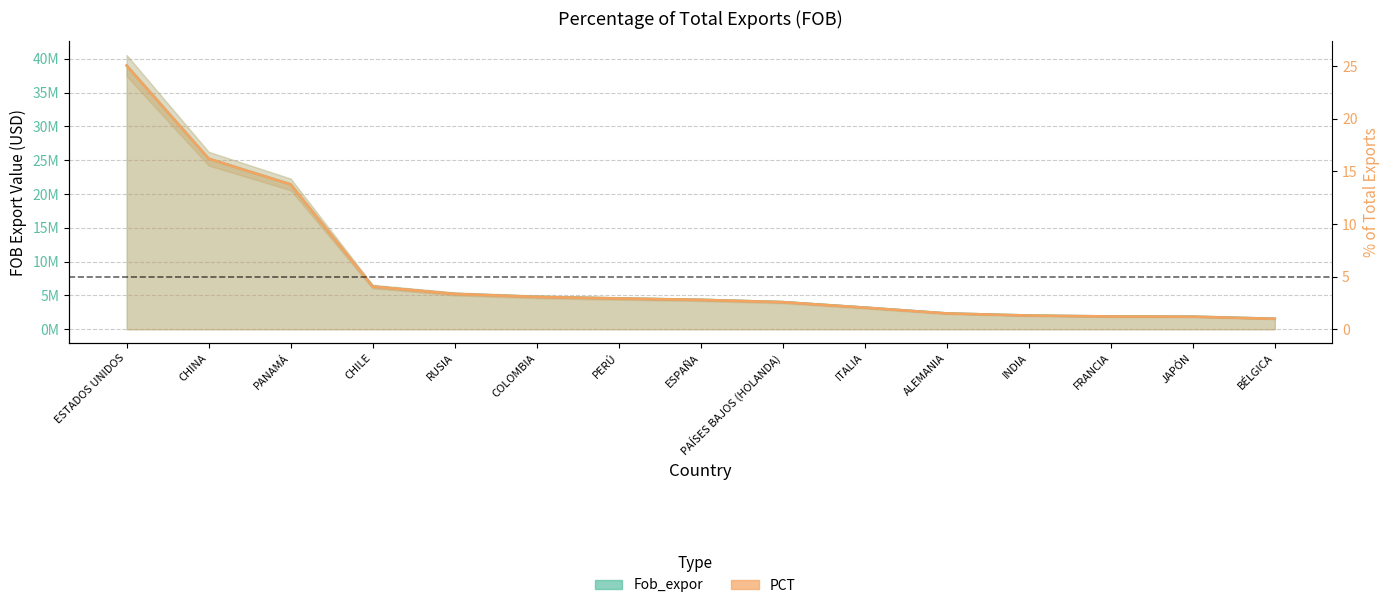

How many lines are shown in the chart?

2